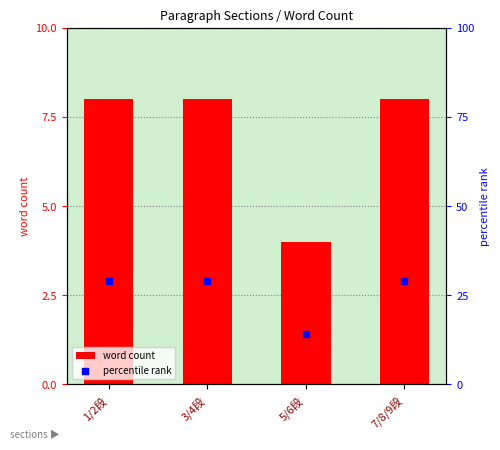

Which series has the largest total across all categories?

percentile rank